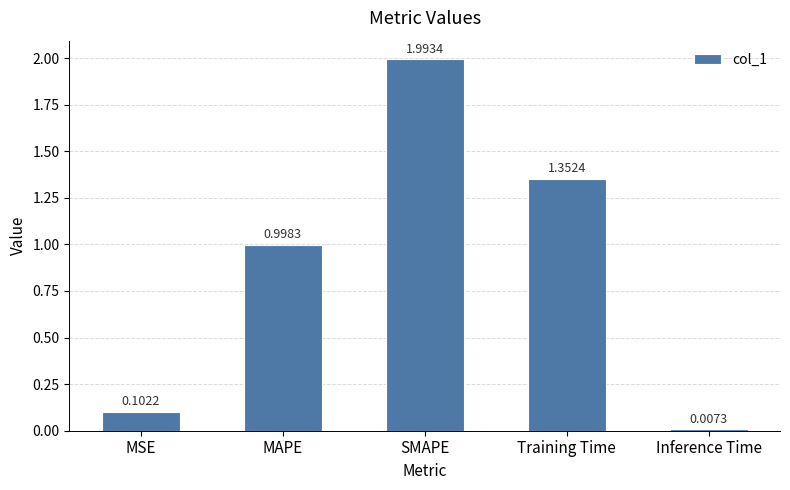

Count the number of categories in the chart.

5